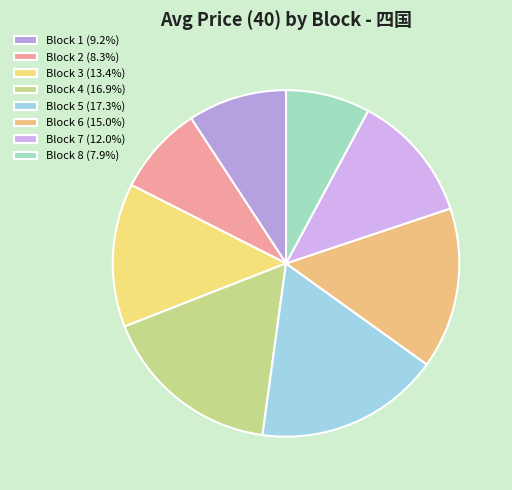

Is it true that Block 5 is 4% of the pie?

False